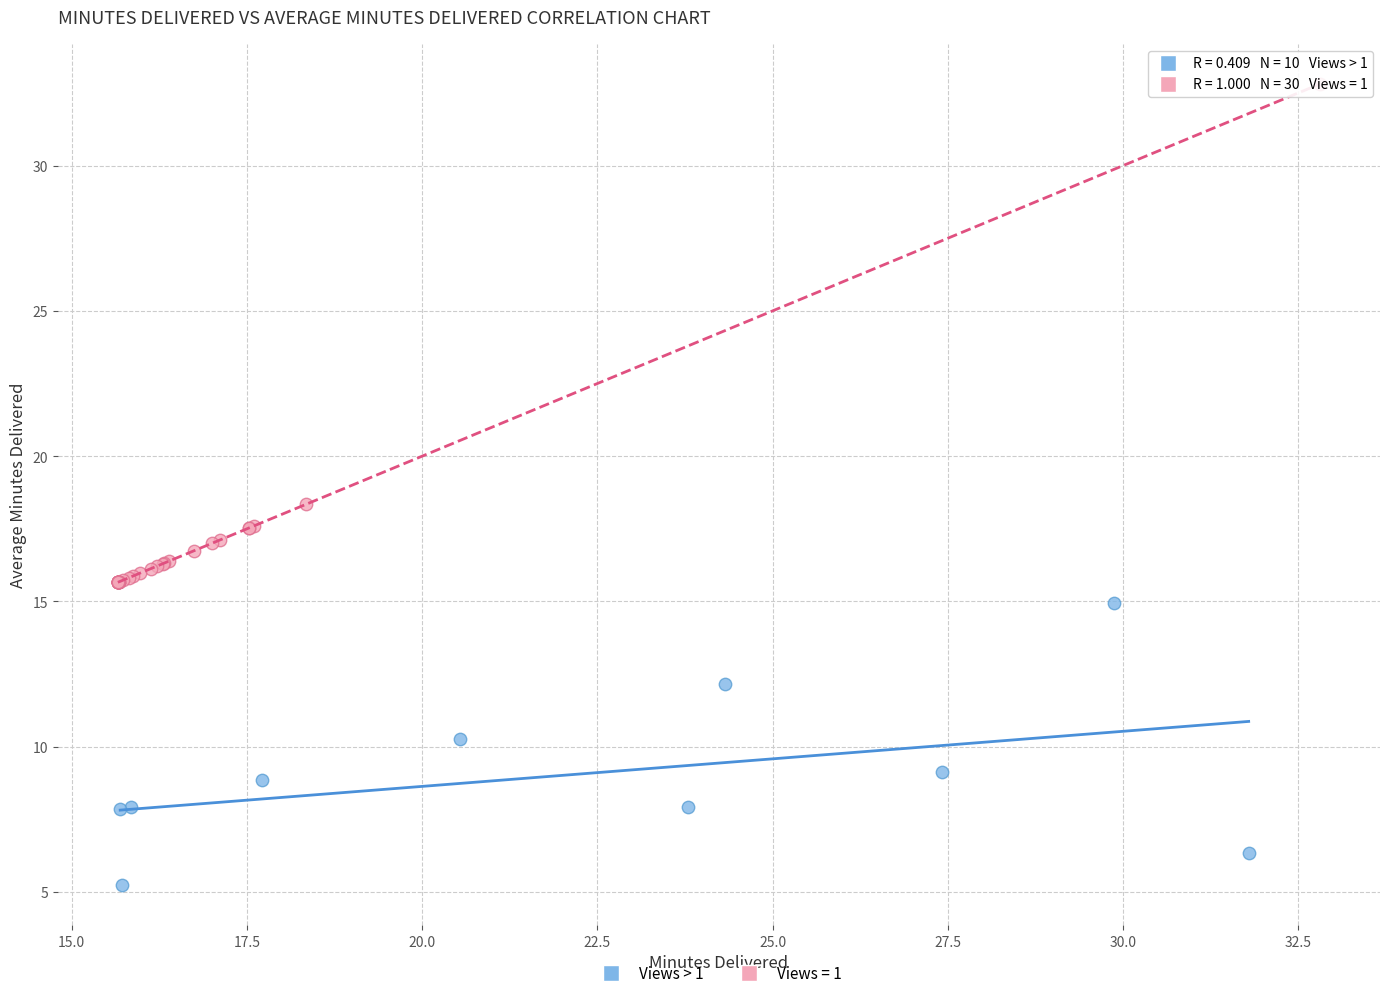

Which series has the largest Y range (max minus min)?

Views = 1